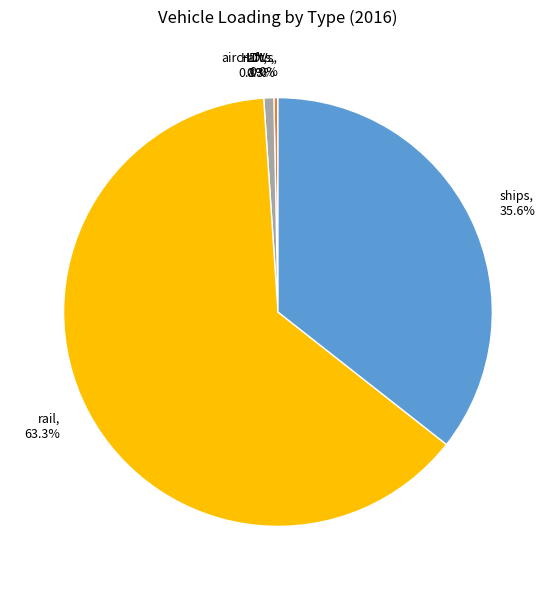

Which slice is the largest?

rail